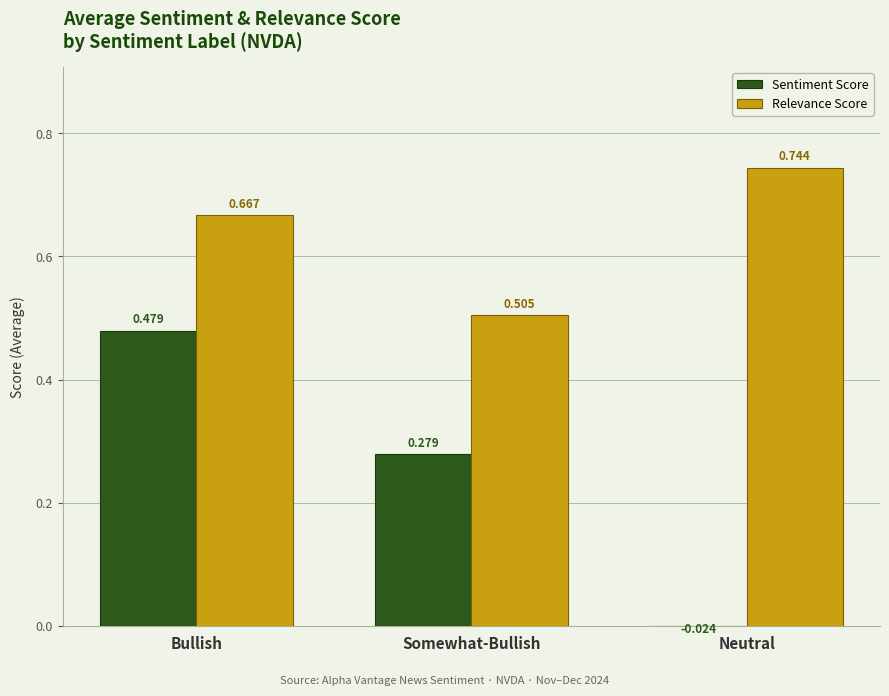

What is the difference between the second highest and minimum values in the Relevance Score series?

0.2